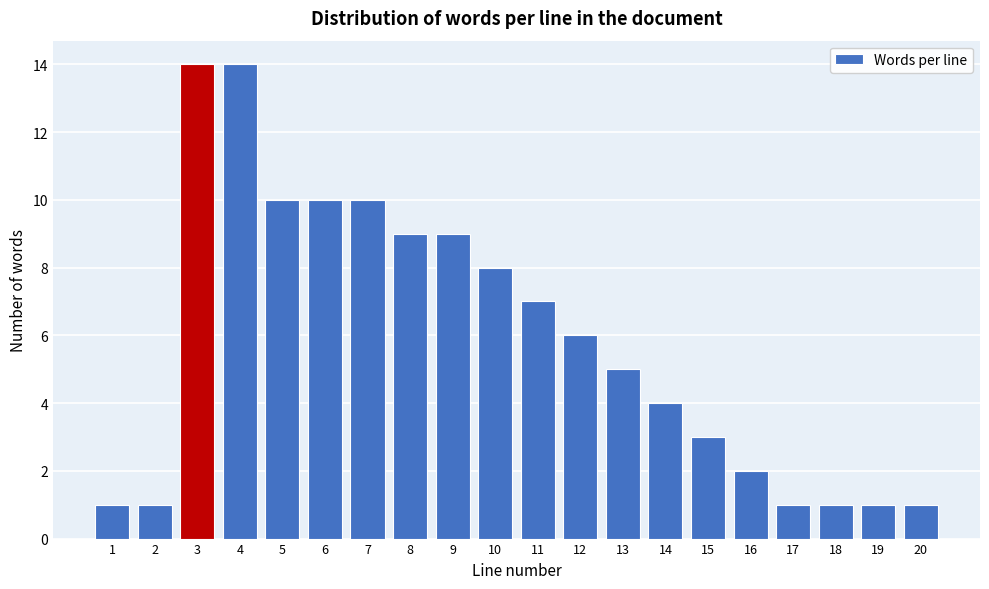

Reading right to left, extract all data points from this chart.

1	1	1	1	2	3	4	5	6	7	8	9	9	10	10	10	14	14	1	1